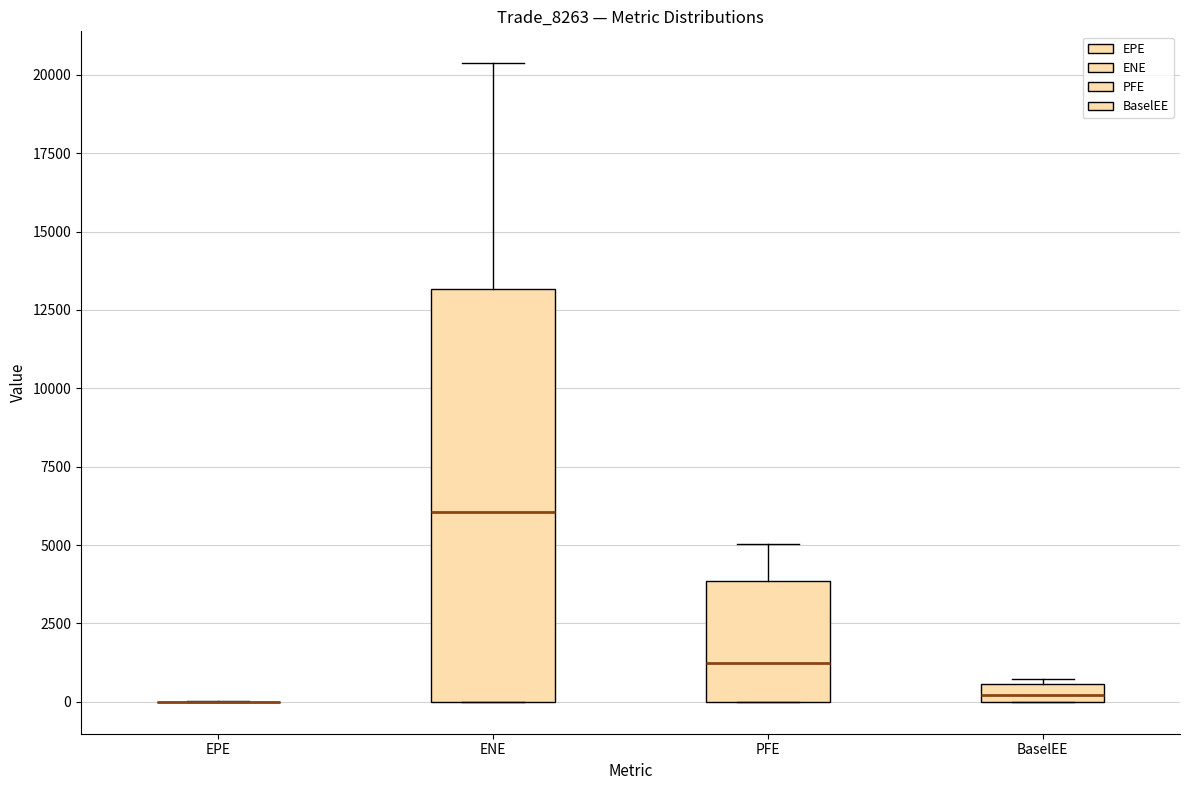

Comparing the boxes themselves (not the whiskers), which one is the tallest?

ENE